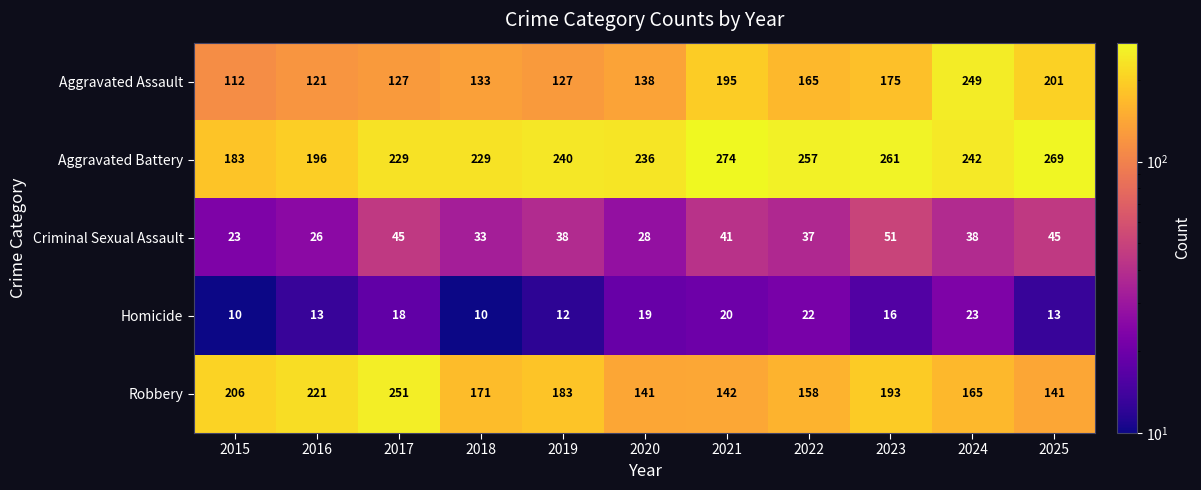

At which label does Criminal Sexual Assault reach its minimum?

2015